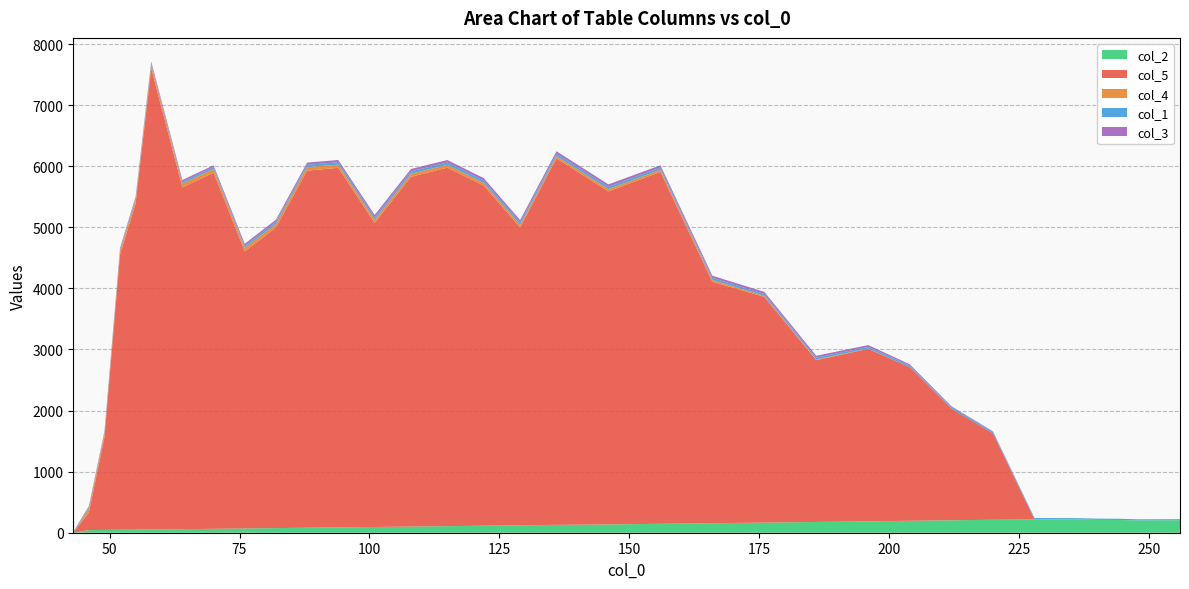

Reading left to right, what are all the values shown in this chart?

col_2: 0.0	43.0	46.0	49.0	52.0	55.0	58.0	64.0	70.0	76.0	82.0	88.0	94.0	101.0	108.0	115.0	122.0	129.0	136.0	146.0	156.0	166.0	176.0	186.0	196.0	204.0	212.0	218.0	217.0	210.0	209.0	201.0	203.0	205.0
col_5: 0.0	289.5	1512.0	4505.4	5339.3	7547.1	5596.6	5830.3	4536.0	4920.9	5846.1	5886.8	4979.1	5726.8	5869.2	5569.4	4877.9	6000.5	5452.5	5763.2	3953.0	3696.2	2649.5	2825.0	2513.1	1826.7	1416.1	0.0	0.0	0.0	0.0	0.0	0.0	0.0
col_4: 0.0	66.0	64.0	65.0	63.0	62.0	64.0	61.0	61.0	60.0	60.0	52.0	52.0	50.0	47.0	43.0	42.0	38.0	39.0	35.0	31.0	17.0	12.0	5.0	0.0	0.0	0.0	0.0	0.0	0.0	0.0	0.0	0.0	0.0
col_1: 17.0	19.0	21.0	23.0	25.0	27.0	29.0	31.0	33.0	35.0	37.0	39.0	39.0	39.0	39.0	39.0	39.0	39.0	37.0	35.0	33.0	31.0	29.0	27.0	26.0	25.0	24.0	23.0	22.0	21.0	20.0	19.0	18.0	17.0
col_3: 0.0	17.0	19.0	21.0	23.0	25.0	27.0	29.0	31.0	33.0	35.0	37.0	39.0	39.0	39.0	39.0	39.0	39.0	39.0	37.0	35.0	33.0	31.0	29.0	22.0	15.0	8.0	0.0	0.0	0.0	0.0	0.0	0.0	0.0